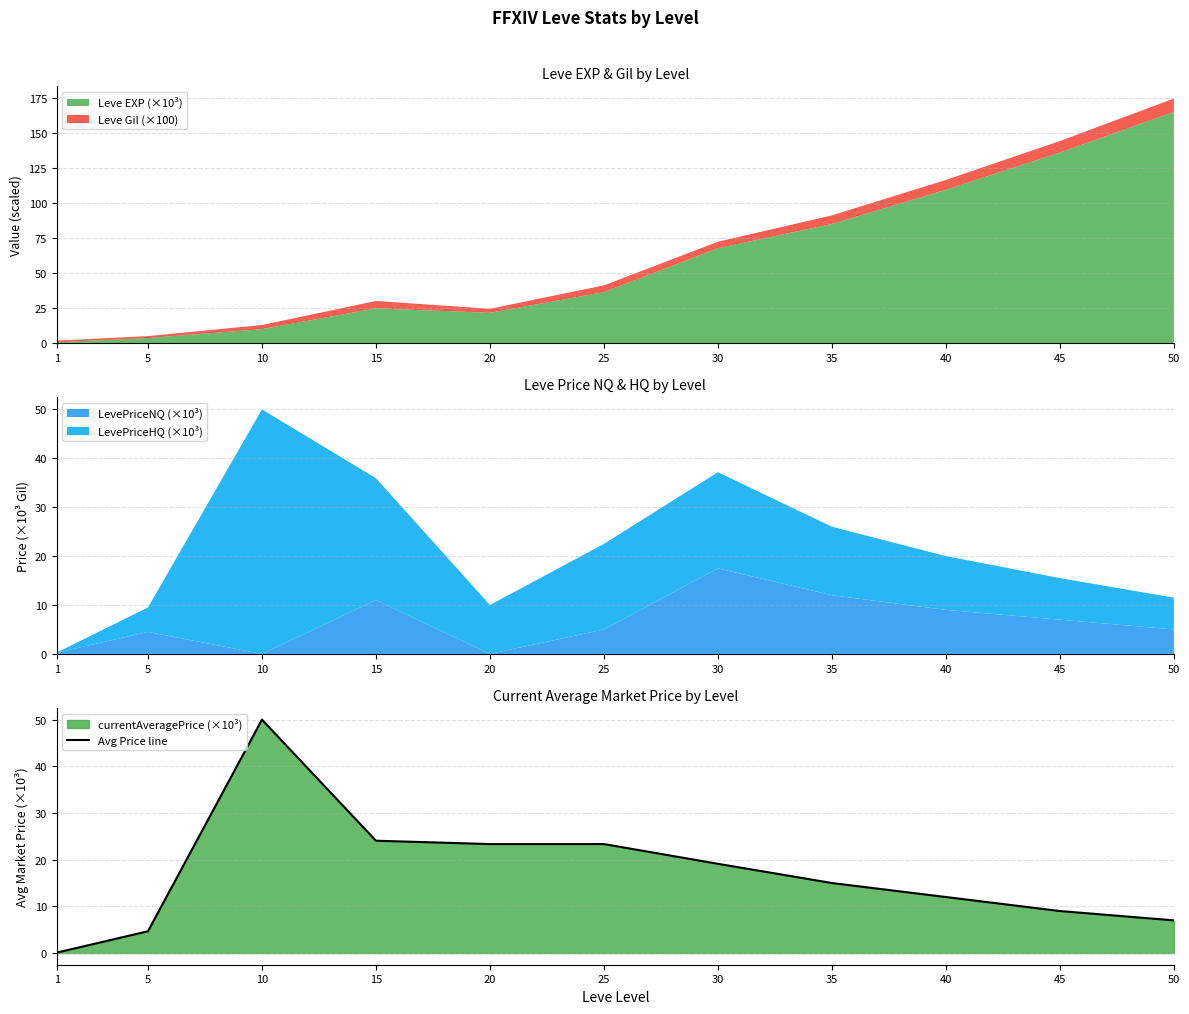

What is the change in value from 40 to 50?

-5.0